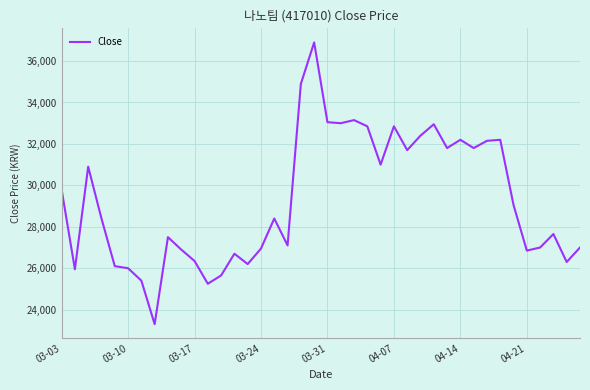

What is the minimum value shown in the chart?

23300